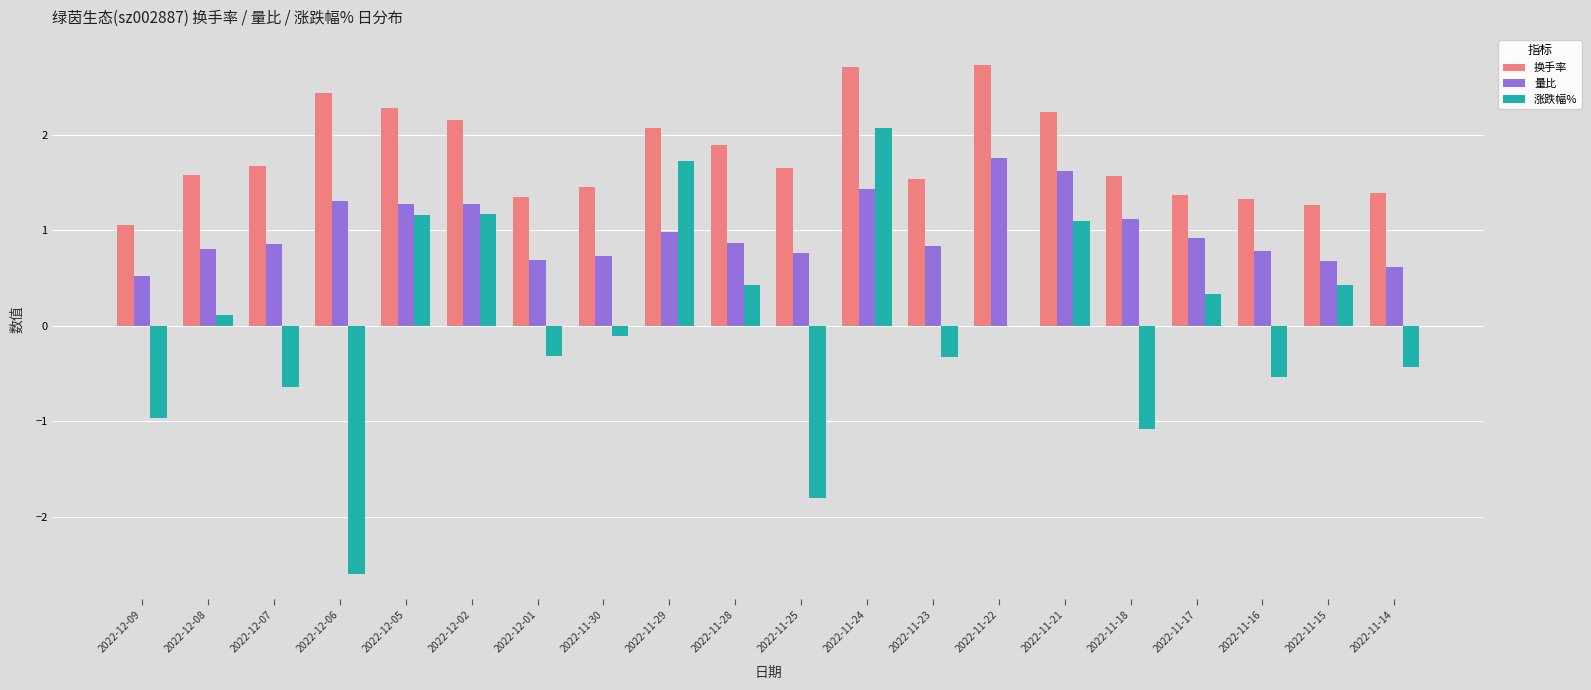

What is the highest value of the 涨跌幅% series?

2.1